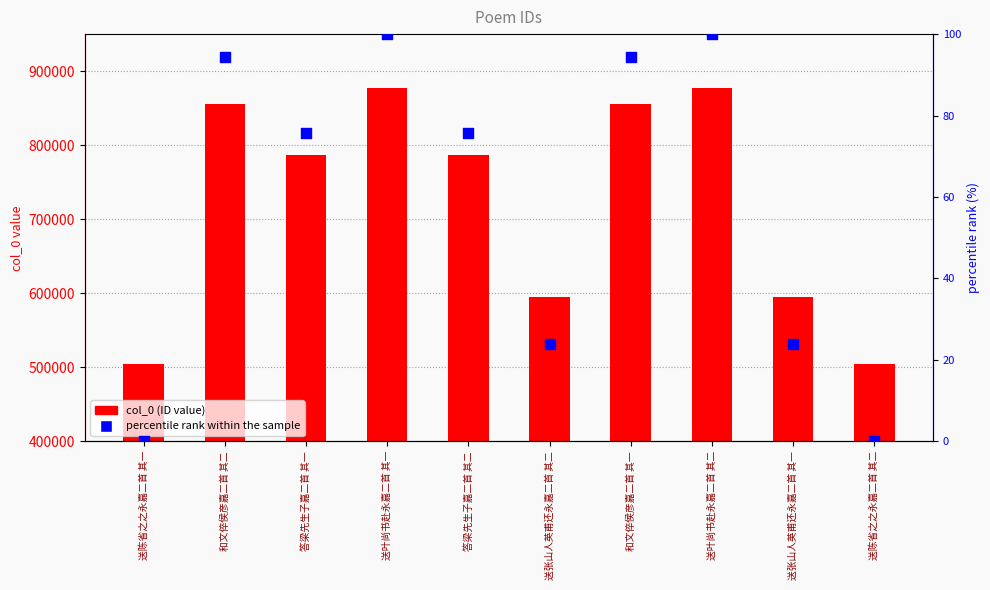

Which series contains the lowest Y value?

percentile rank within the sample